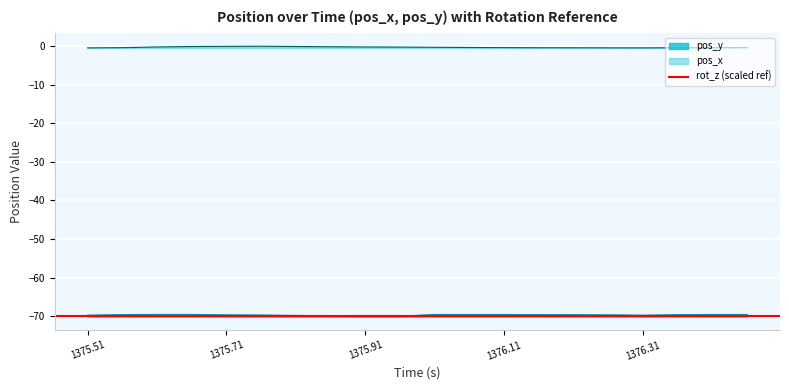

Which series has the largest total across all categories?

pos_x